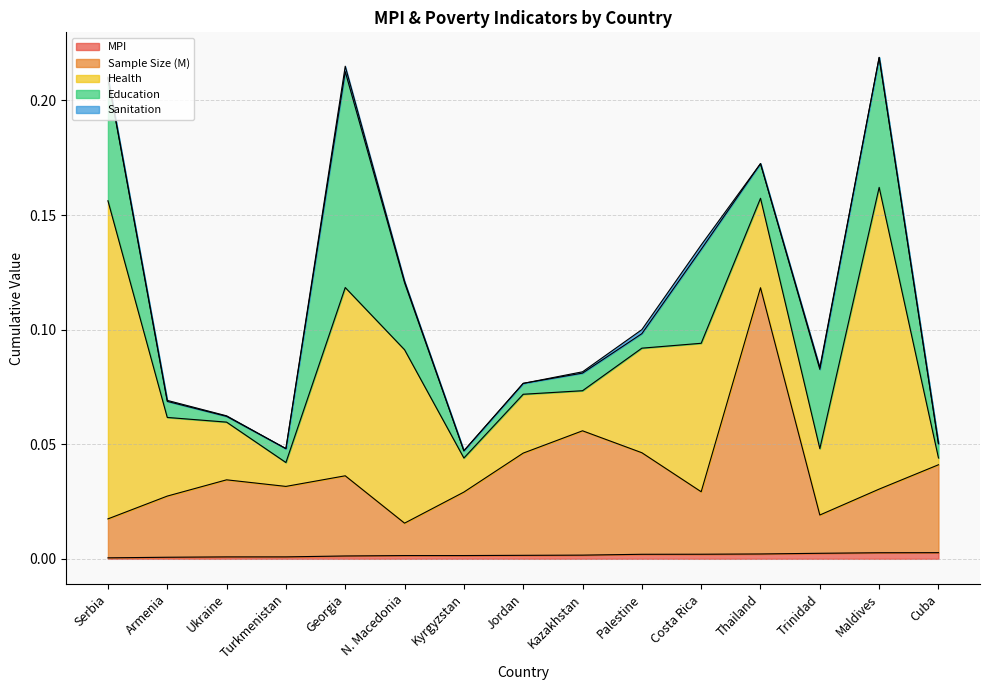

Reading left to right, transcribe all the data shown in this chart.

MPI: Serbia=0.0	Armenia=0.0	Ukraine=0.0	Turkmenistan=0.0	Georgia=0.0	N. Macedonia=0.0	Kyrgyzstan=0.0	Jordan=0.0	Kazakhstan=0.0	Palestine=0.0	Costa Rica=0.0	Thailand=0.0	Trinidad=0.0	Maldives=0.0	Cuba=0.0
Sample Size (M): Serbia=0.0	Armenia=0.0	Ukraine=0.0	Turkmenistan=0.0	Georgia=0.0	N. Macedonia=0.0	Kyrgyzstan=0.0	Jordan=0.0	Kazakhstan=0.1	Palestine=0.0	Costa Rica=0.0	Thailand=0.1	Trinidad=0.0	Maldives=0.0	Cuba=0.0
Health: Serbia=0.1	Armenia=0.0	Ukraine=0.0	Turkmenistan=0.0	Georgia=0.1	N. Macedonia=0.1	Kyrgyzstan=0.0	Jordan=0.0	Kazakhstan=0.0	Palestine=0.0	Costa Rica=0.1	Thailand=0.0	Trinidad=0.0	Maldives=0.1	Cuba=0.0
Education: Serbia=0.1	Armenia=0.0	Ukraine=0.0	Turkmenistan=0.0	Georgia=0.1	N. Macedonia=0.0	Kyrgyzstan=0.0	Jordan=0.0	Kazakhstan=0.0	Palestine=0.0	Costa Rica=0.0	Thailand=0.0	Trinidad=0.0	Maldives=0.1	Cuba=0.0
Sanitation: Serbia=0.0	Armenia=0.0	Ukraine=0.0	Turkmenistan=0.0	Georgia=0.0	N. Macedonia=0.0	Kyrgyzstan=0.0	Jordan=0.0	Kazakhstan=0.0	Palestine=0.0	Costa Rica=0.0	Thailand=0.0	Trinidad=0.0	Maldives=0.0	Cuba=0.0